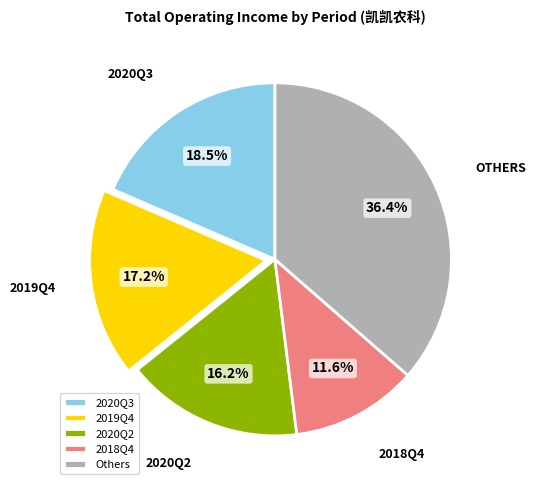

Which slice is the smallest?

2018Q4